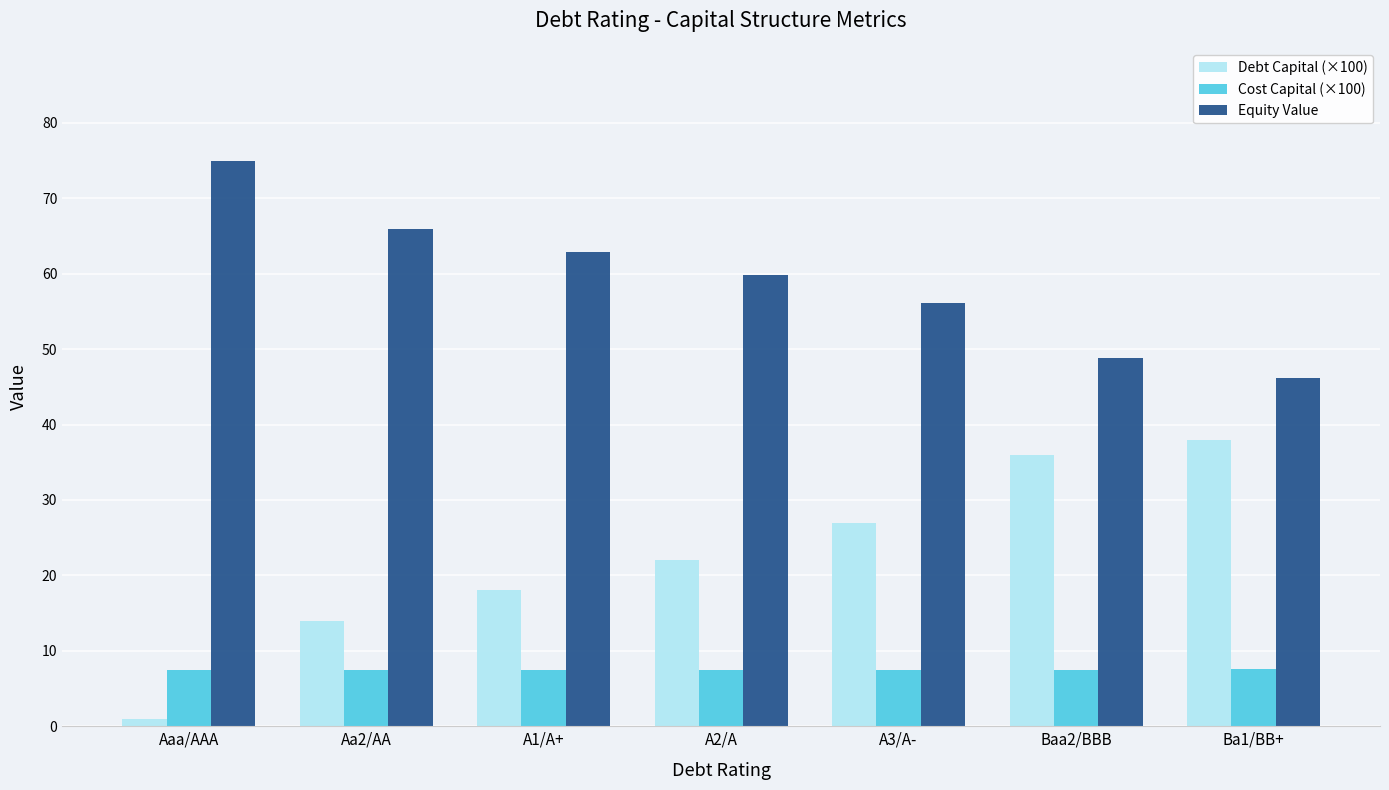

The Cost Capital (×100) series shows 7.6 at Ba1/BB+. True or false?

True